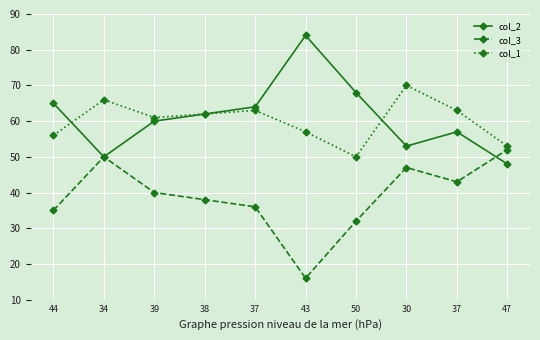

How many data points in col_2 are less than 62?

5